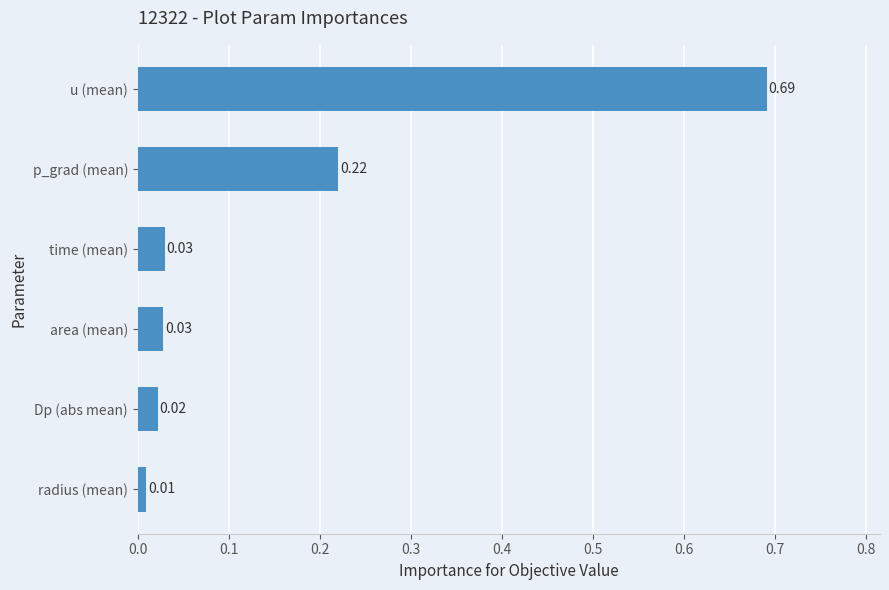

At which label is the value closest to 0?

radius (mean)